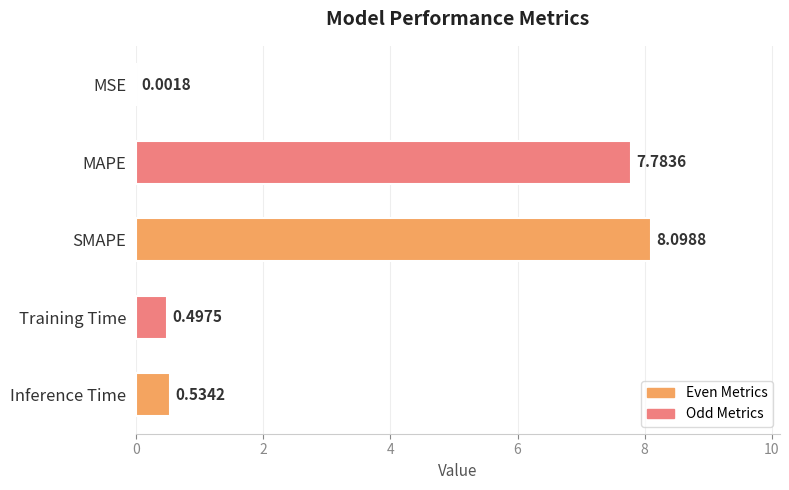

Are the bars horizontal?

Yes